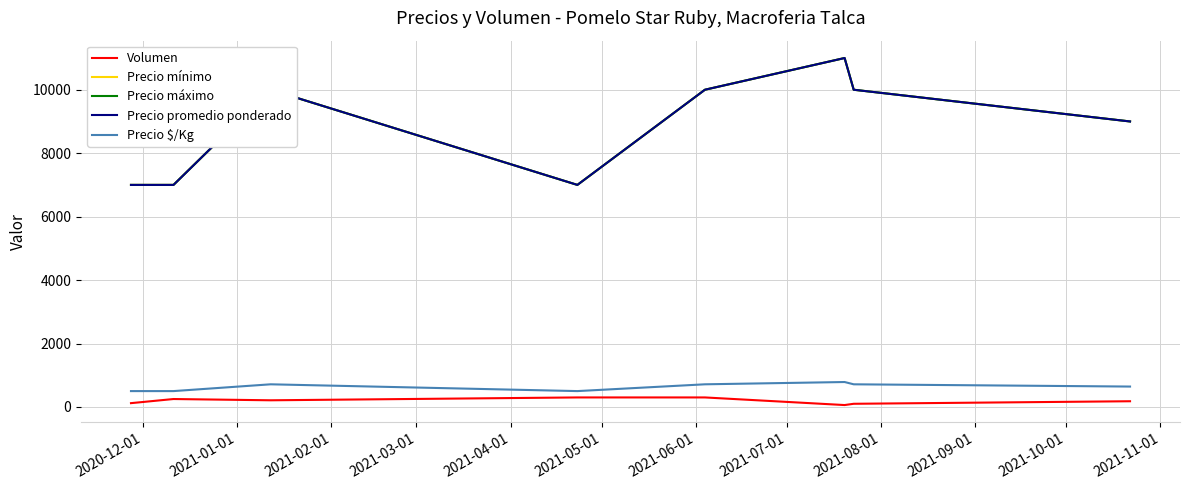

Does the chart have visible grid lines?

Yes